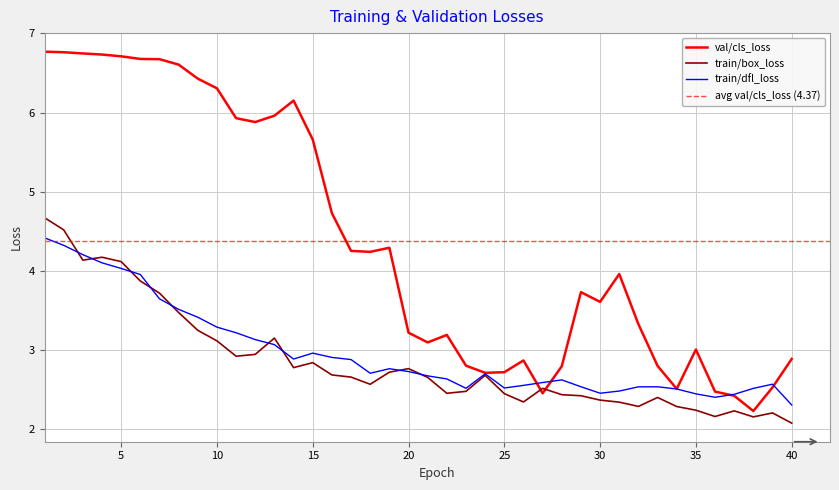

What is the sum of all train/dfl_loss values?

118.8